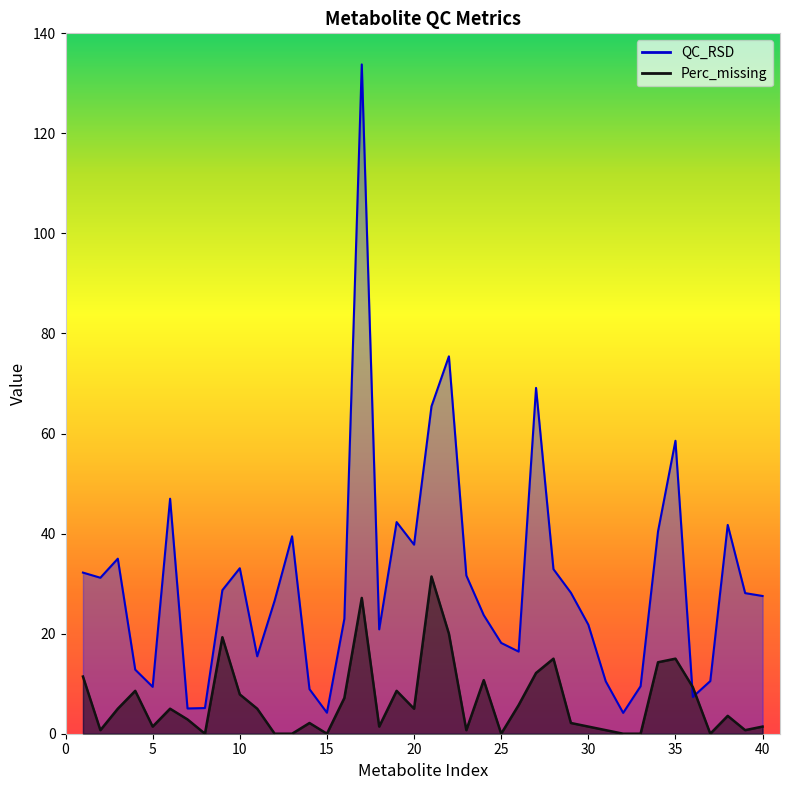

What is the total value across all series at 36?

16.6